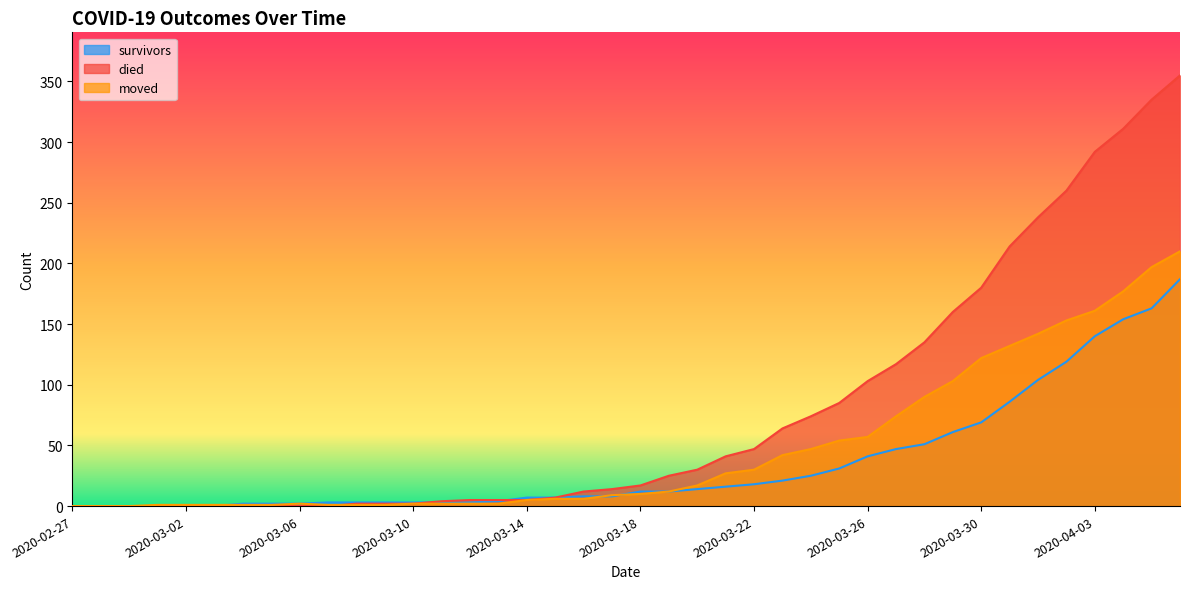

At which label does died first exceed 17?

2020-03-19